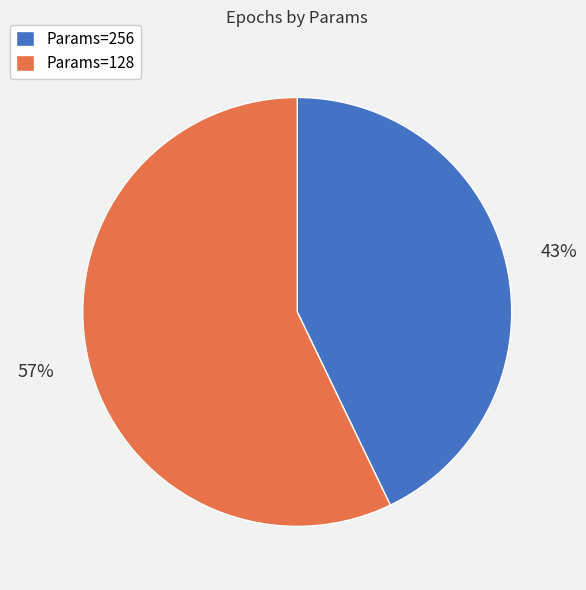

To the nearest percent, what is the combined percentage of Params=256 and Params=128?

100%